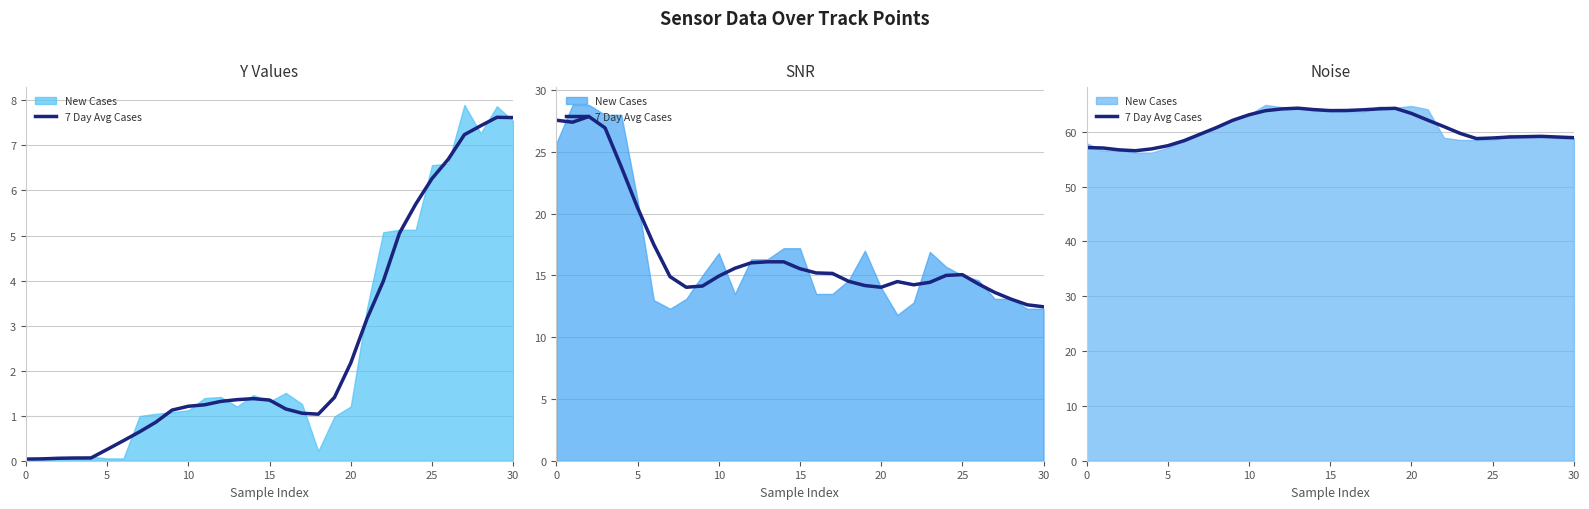

At which label is the value closest to 60?

23